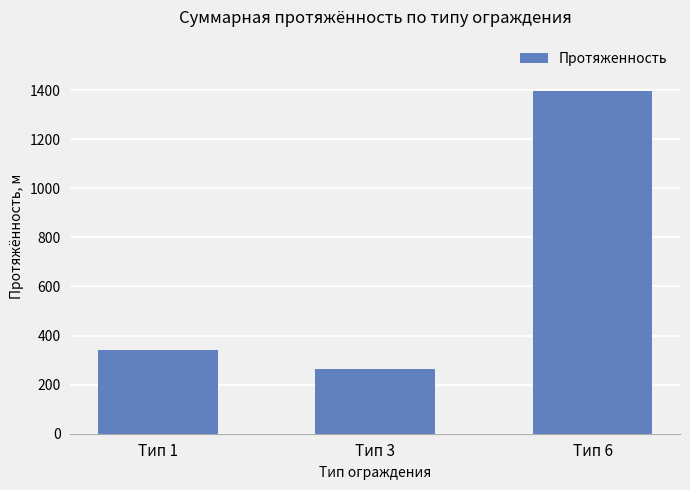

Between Тип 3 and Тип 1, which is larger?

Тип 1